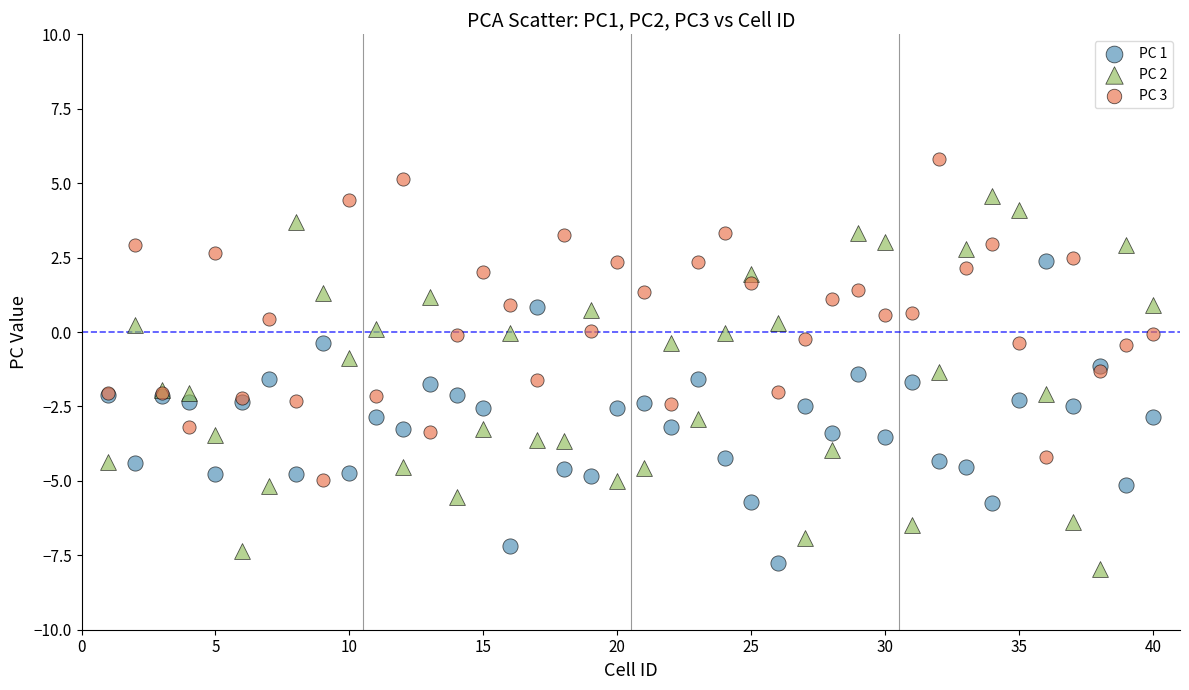

Which series contains the lowest Y value?

PC 2